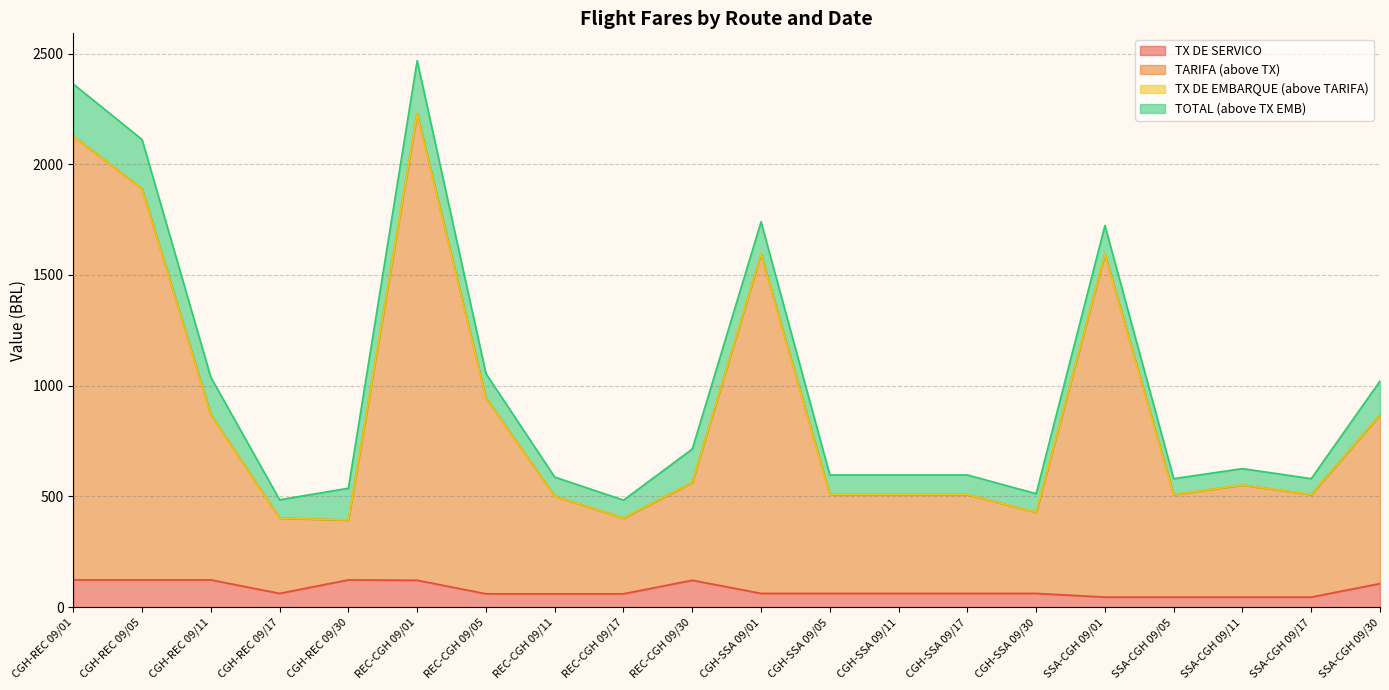

Which series has the widest spread of values?

TOTAL